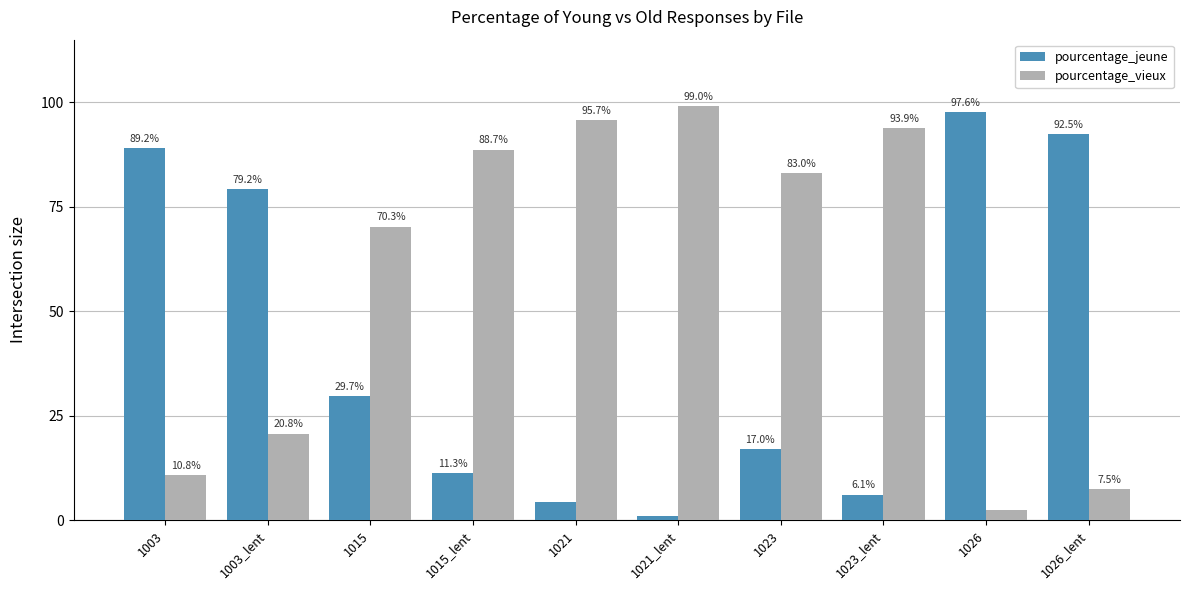

How many values in the pourcentage_jeune series exceed 29?

5